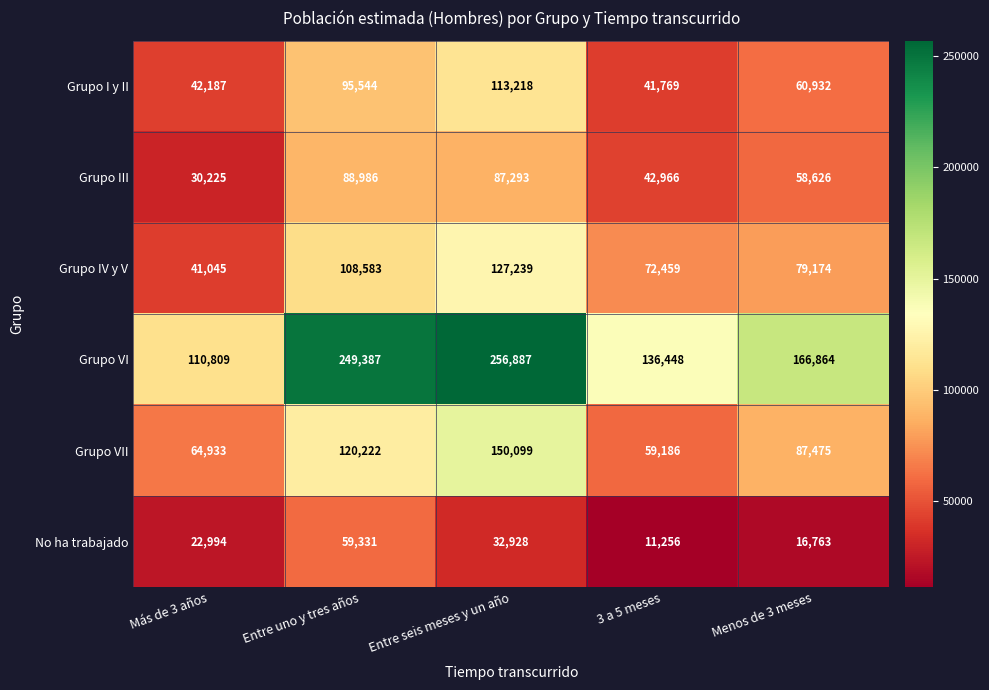

Which series has the largest total across all categories?

Grupo VI